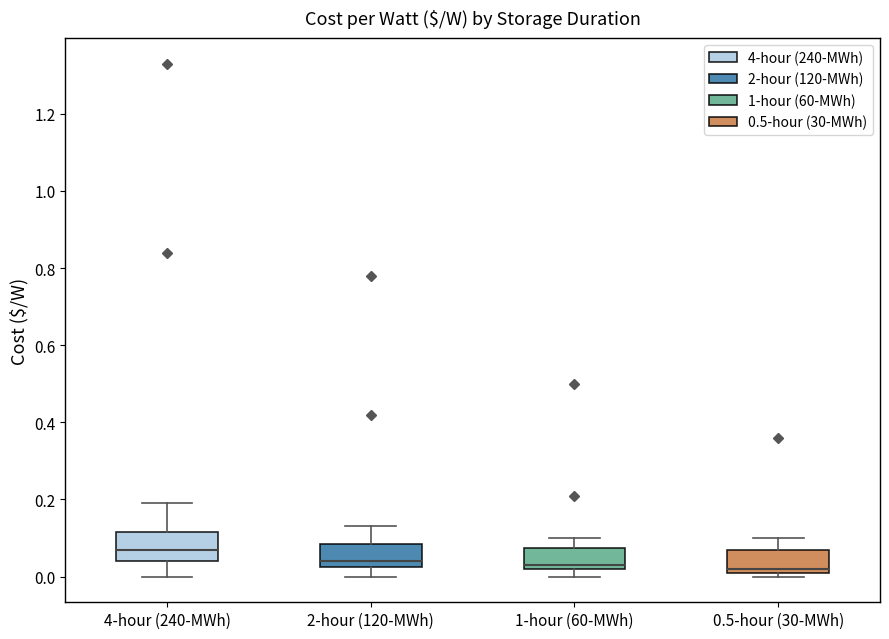

Where does the upper whisker of the box for 0.5-hour (30-MWh) end on the y-axis? The values are not printed on the chart, so give them approximately, as read against the axis.

0.10